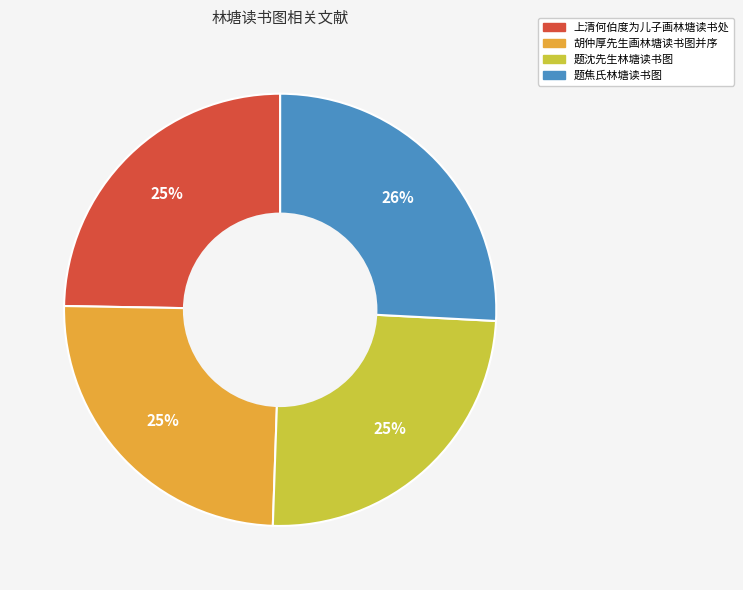

Which category has the biggest portion of the pie?

题焦氏林塘读书图